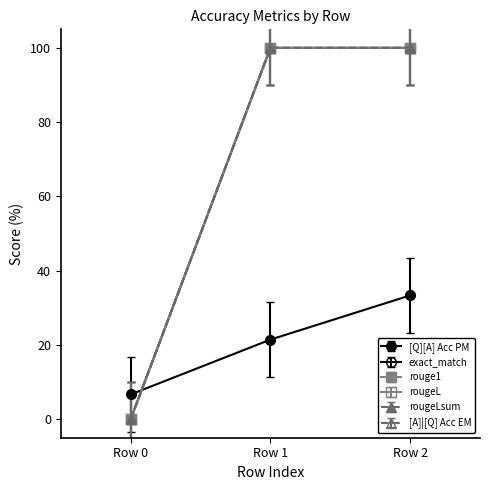

Does the chart have visible grid lines?

No